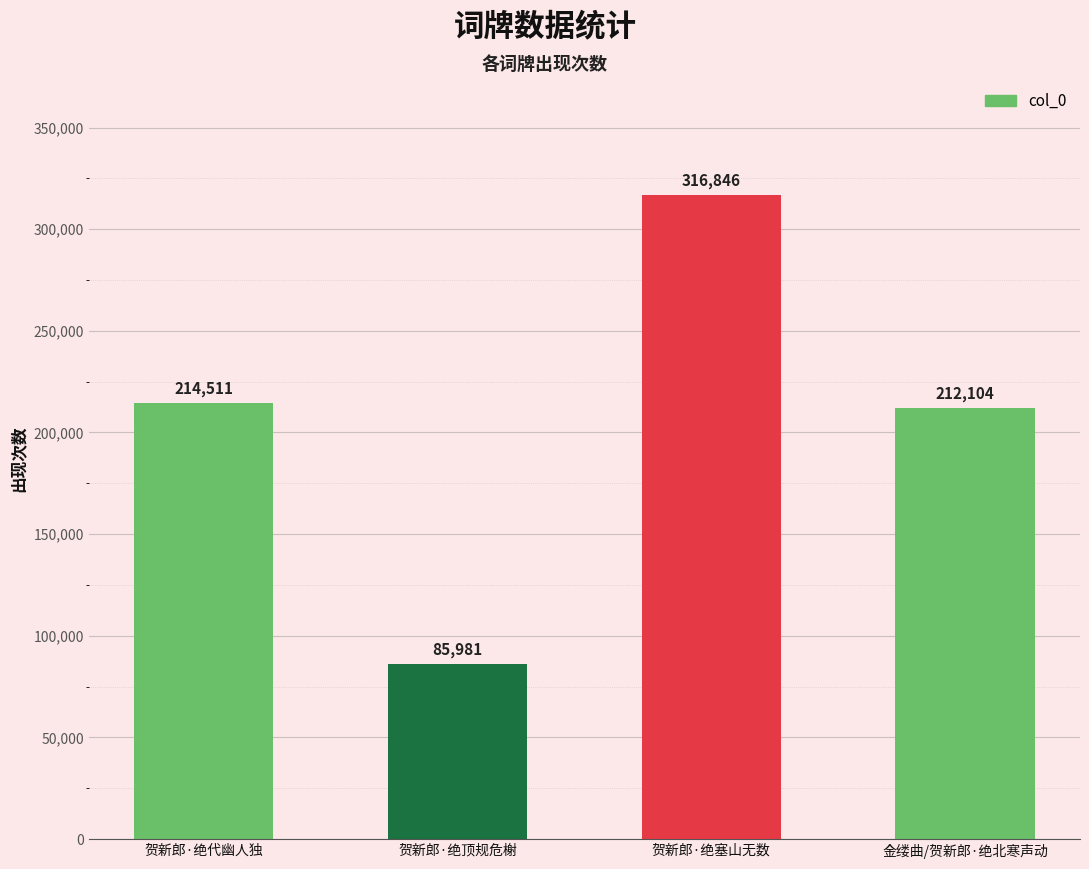

What position from the right is 贺新郎·绝顶规危榭?

3